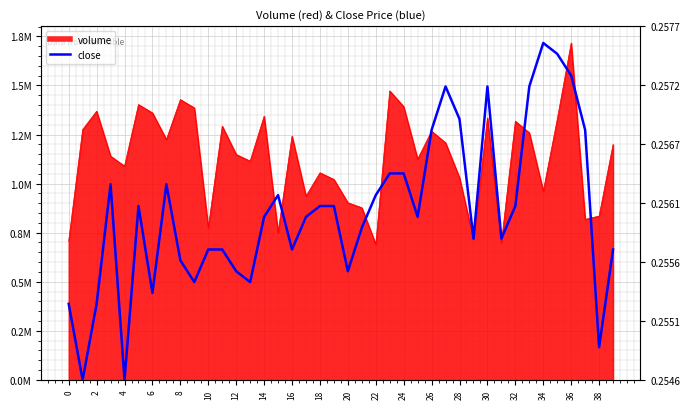

How many data points does each series have?

40